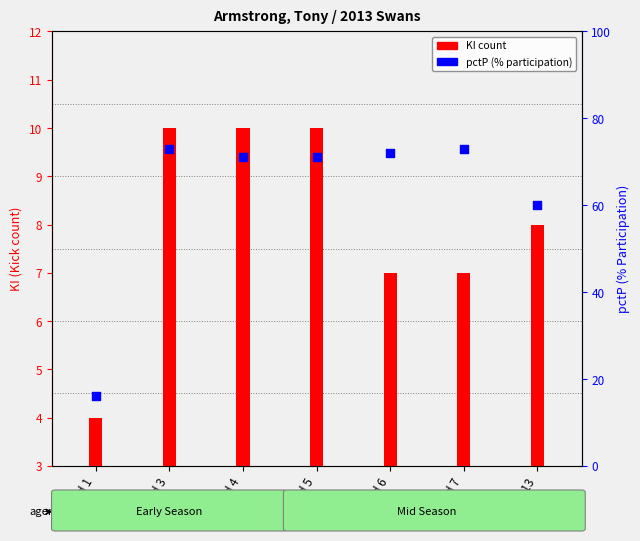

Which series has the largest total across all categories?

pctP (% participation)